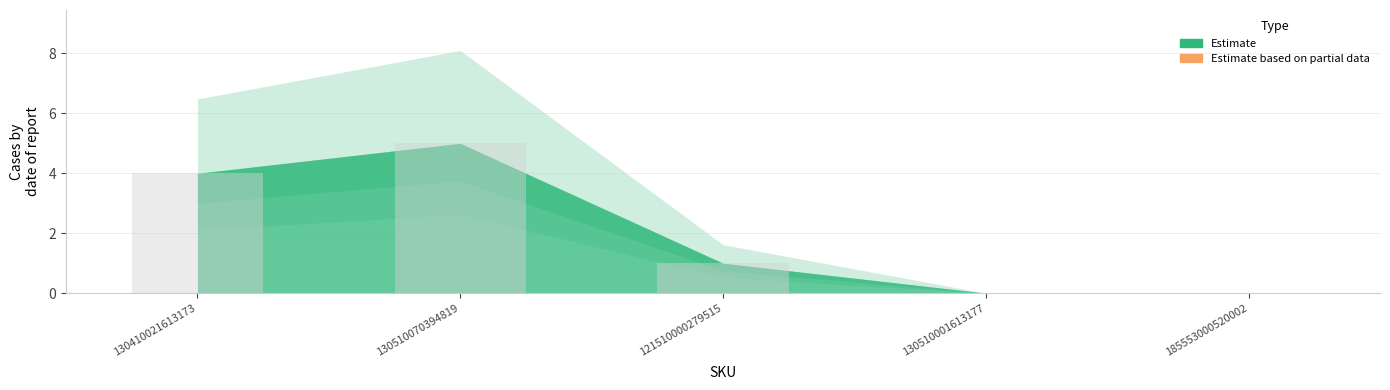

Are the bars grouped side by side (vs. stacked)?

No